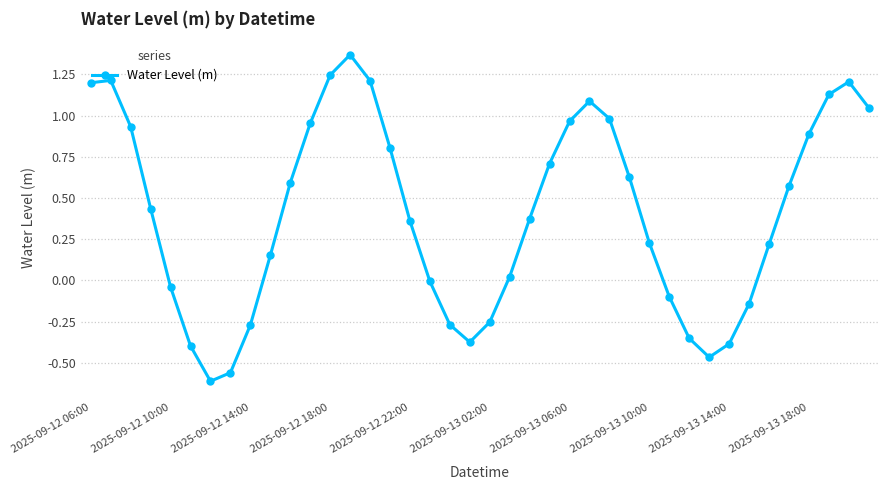

What is the difference between the second highest and second lowest values?

1.8